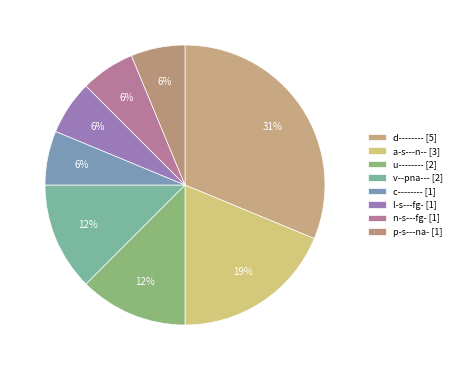

Is it true that u-------- [2] is 12% of the pie?

True